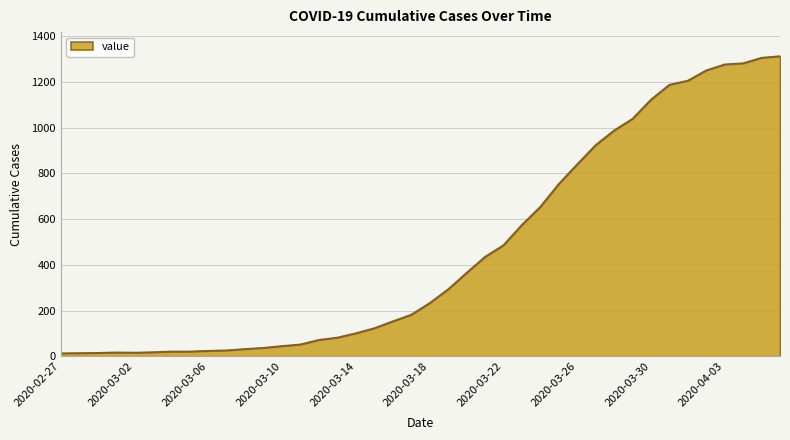

What is the difference between the maximum and minimum values?

1300